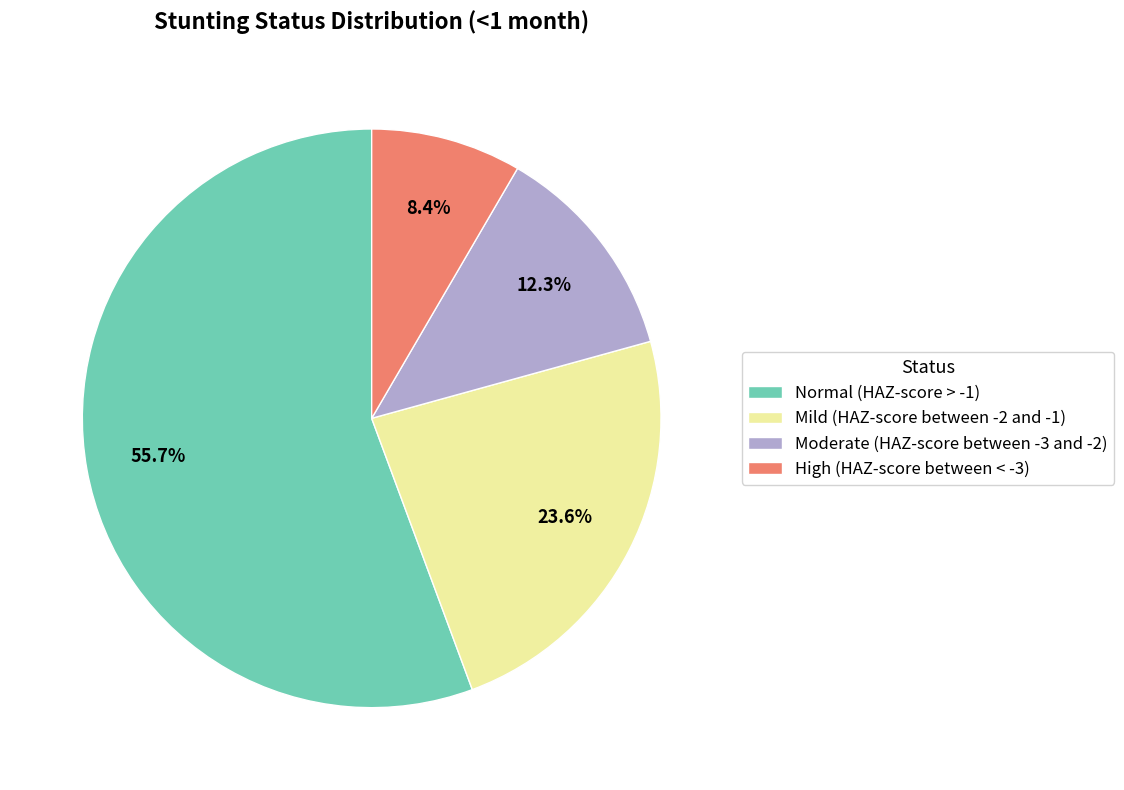

Which has a higher value, Mild (HAZ-score between -2 and -1) or Moderate (HAZ-score between -3 and -2)?

Mild (HAZ-score between -2 and -1)